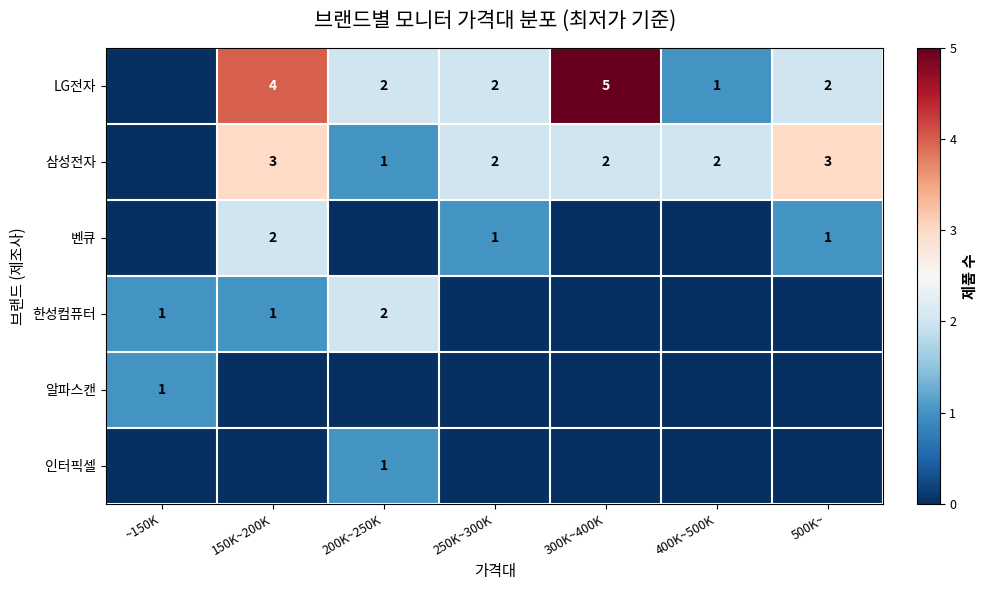

At how many categories does at least one series exceed 2?

3